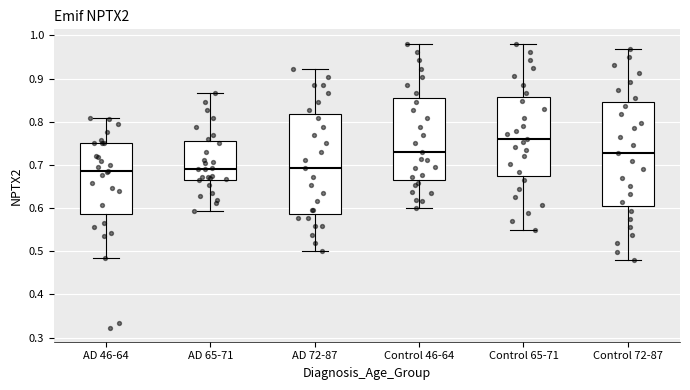

Reading left to right, transcribe this box plot: for each box, give where its median line is, the range the box spans, and where its two whiskers end, as read against the y-axis. The values are not printed on the chart, so give them approximately, as read against the axis.

AD 46-64: median 0.69, box 0.59 to 0.75, whiskers 0.48 to 0.81
AD 65-71: median 0.69, box 0.67 to 0.76, whiskers 0.59 to 0.87
AD 72-87: median 0.69, box 0.59 to 0.82, whiskers 0.50 to 0.92
Control 46-64: median 0.73, box 0.67 to 0.86, whiskers 0.60 to 0.98
Control 65-71: median 0.76, box 0.67 to 0.86, whiskers 0.55 to 0.98
Control 72-87: median 0.73, box 0.60 to 0.85, whiskers 0.48 to 0.97